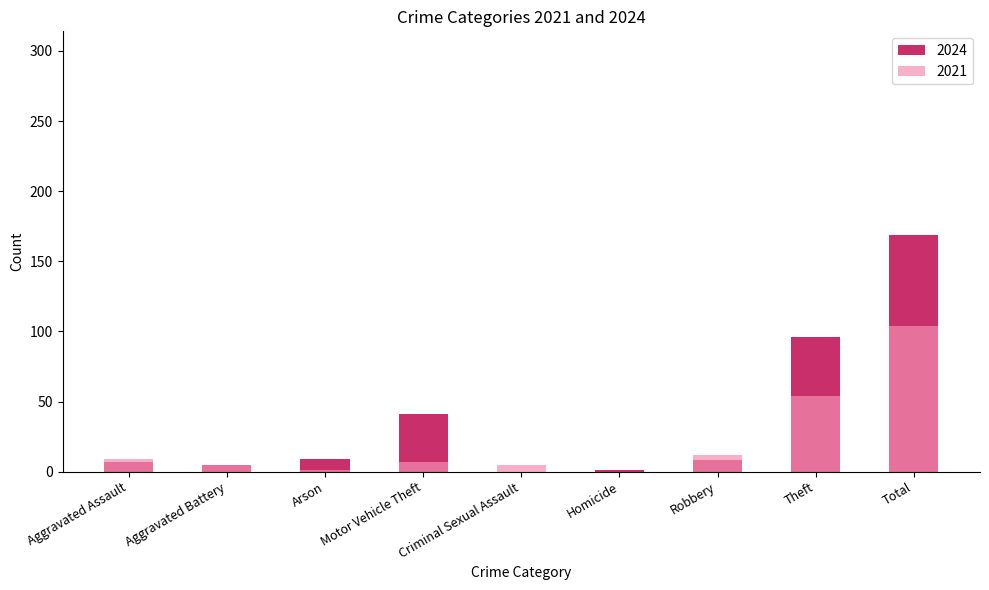

At which label does 2021 reach its peak?

Total